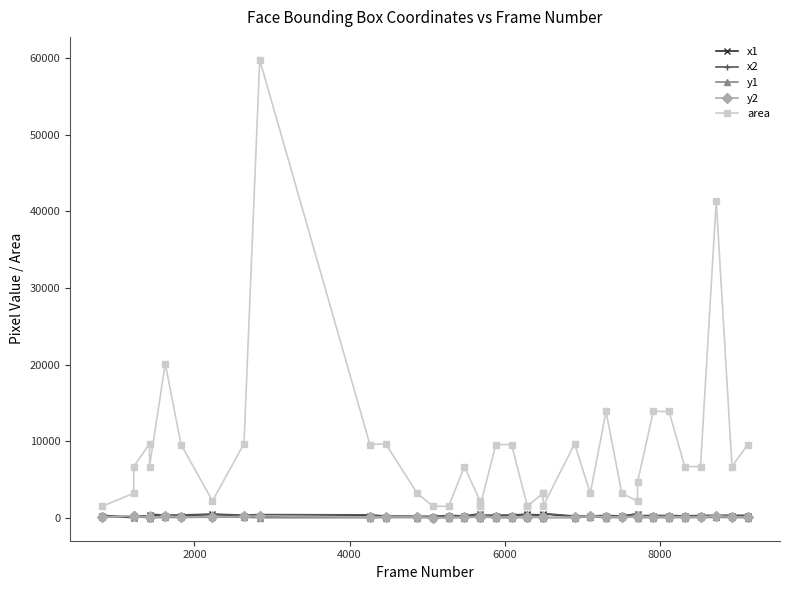

In x1, how many points are lower than both neighbors (excluding endpoints)?

15